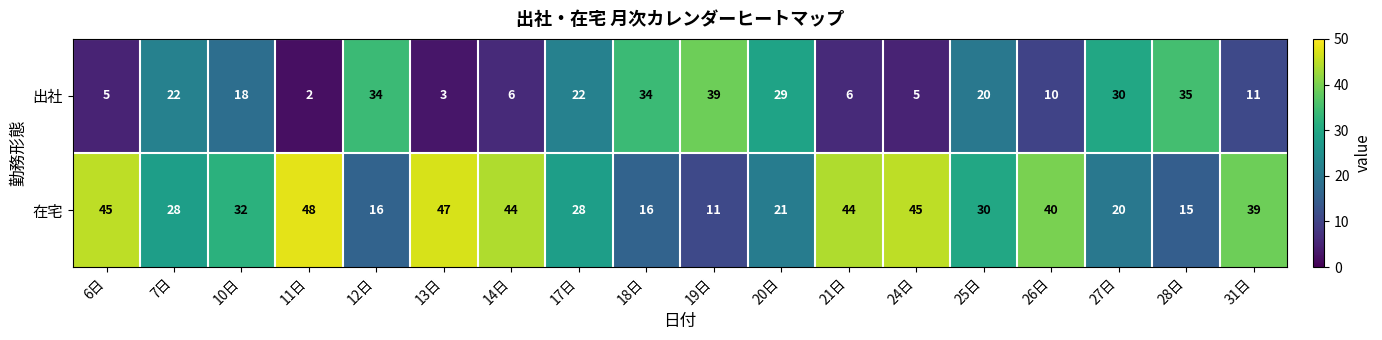

Read the 出社 value at 31日, to the nearest 10.

10